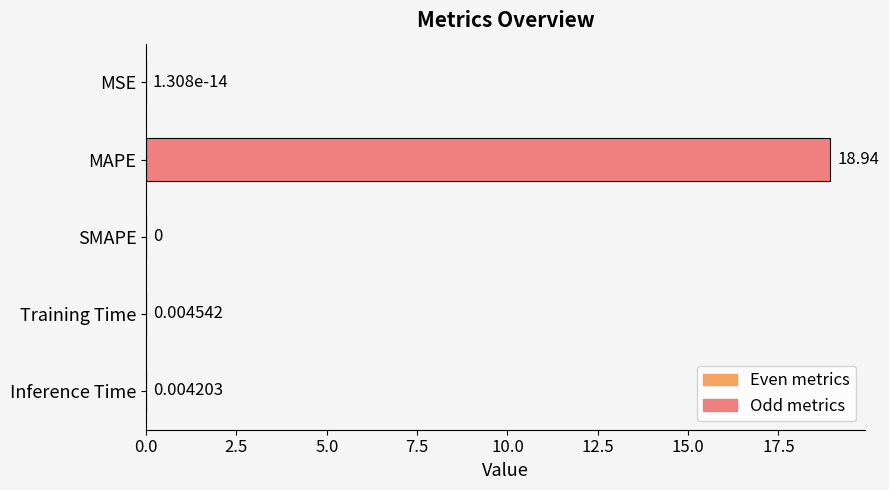

At which category does the chart reach its peak across all series?

MAPE